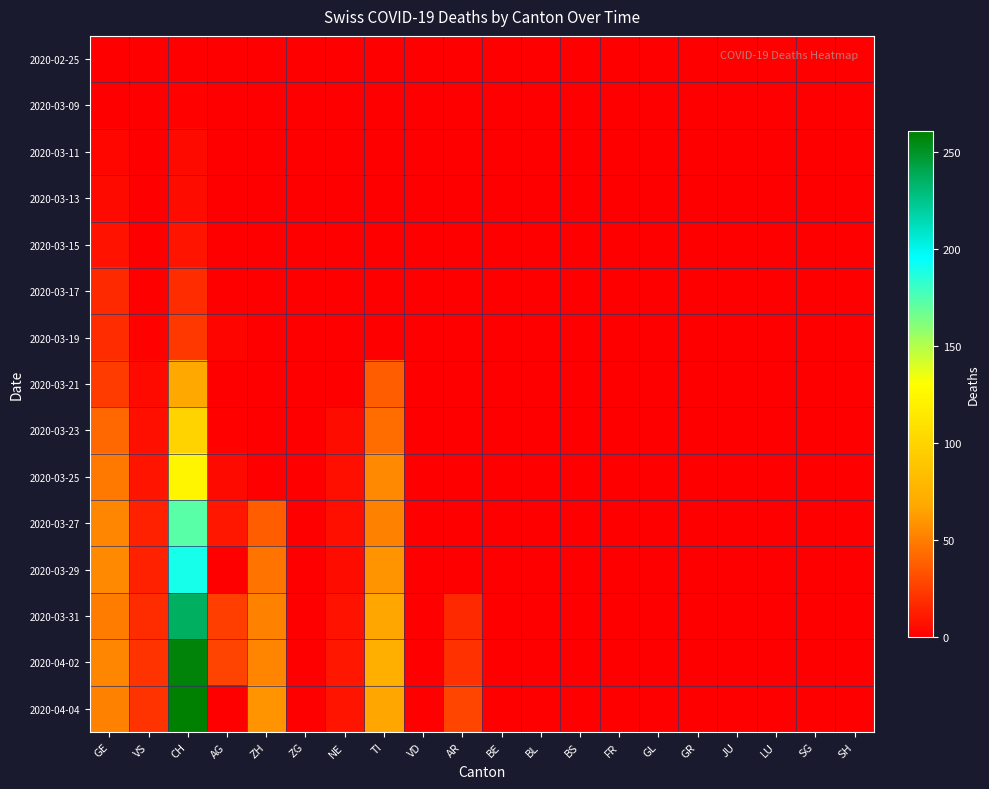

Reading right to left, list all the values displayed in this chart.

2020-02-25: SH=0	SG=0	LU=0	JU=0	GR=0	GL=0	FR=0	BS=0	BL=0	BE=0	AR=0	VD=0	TI=0	NE=0	ZG=0	ZH=0	AG=0	CH=0	VS=0	GE=0
2020-03-09: SH=0	SG=0	LU=0	JU=0	GR=0	GL=0	FR=0	BS=0	BL=0	BE=0	AR=0	VD=0	TI=0	NE=0	ZG=0	ZH=0	AG=0	CH=2	VS=1	GE=1
2020-03-11: SH=0	SG=0	LU=0	JU=0	GR=0	GL=0	FR=0	BS=0	BL=0	BE=0	AR=0	VD=0	TI=0	NE=0	ZG=0	ZH=0	AG=0	CH=5	VS=1	GE=4
2020-03-13: SH=0	SG=0	LU=0	JU=0	GR=0	GL=0	FR=0	BS=0	BL=0	BE=0	AR=0	VD=0	TI=0	NE=0	ZG=0	ZH=0	AG=0	CH=6	VS=1	GE=5
2020-03-15: SH=0	SG=0	LU=0	JU=0	GR=0	GL=0	FR=0	BS=0	BL=0	BE=0	AR=0	VD=0	TI=0	NE=0	ZG=0	ZH=0	AG=0	CH=9	VS=1	GE=8
2020-03-17: SH=0	SG=0	LU=0	JU=0	GR=0	GL=0	FR=0	BS=0	BL=0	BE=0	AR=0	VD=0	TI=0	NE=0	ZG=0	ZH=0	AG=0	CH=18	VS=1	GE=17
2020-03-19: SH=0	SG=0	LU=0	JU=0	GR=0	GL=0	FR=0	BS=0	BL=0	BE=0	AR=0	VD=0	TI=0	NE=0	ZG=0	ZH=0	AG=3	CH=23	VS=2	GE=18
2020-03-21: SH=0	SG=0	LU=0	JU=0	GR=0	GL=0	FR=0	BS=0	BL=0	BE=0	AR=0	VD=0	TI=37	NE=0	ZG=0	ZH=0	AG=0	CH=68	VS=5	GE=24
2020-03-23: SH=0	SG=0	LU=0	JU=0	GR=0	GL=0	FR=0	BS=0	BL=0	BE=0	AR=0	VD=0	TI=43	NE=6	ZG=0	ZH=0	AG=2	CH=99	VS=7	GE=41
2020-03-25: SH=0	SG=0	LU=0	JU=0	GR=0	GL=0	FR=0	BS=0	BL=0	BE=0	AR=0	VD=0	TI=55	NE=7	ZG=0	ZH=0	AG=5	CH=124	VS=9	GE=48
2020-03-27: SH=0	SG=0	LU=0	JU=0	GR=0	GL=0	FR=0	BS=0	BL=0	BE=0	AR=0	VD=0	TI=51	NE=7	ZG=0	ZH=37	AG=10	CH=173	VS=14	GE=54
2020-03-29: SH=0	SG=0	LU=0	JU=0	GR=0	GL=0	FR=0	BS=0	BL=0	BE=0	AR=0	VD=0	TI=59	NE=6	ZG=0	ZH=46	AG=0	CH=190	VS=14	GE=55
2020-03-31: SH=0	SG=0	LU=0	JU=0	GR=0	GL=0	FR=0	BS=0	BL=0	BE=0	AR=17	VD=0	TI=67	NE=8	ZG=0	ZH=51	AG=25	CH=236	VS=18	GE=49
2020-04-02: SH=0	SG=0	LU=0	JU=0	GR=0	GL=0	FR=0	BS=0	BL=0	BE=0	AR=20	VD=0	TI=73	NE=10	ZG=0	ZH=53	AG=27	CH=258	VS=21	GE=54
2020-04-04: SH=0	SG=0	LU=0	JU=0	GR=0	GL=0	FR=0	BS=0	BL=0	BE=0	AR=28	VD=0	TI=67	NE=9	ZG=0	ZH=59	AG=0	CH=261	VS=21	GE=51